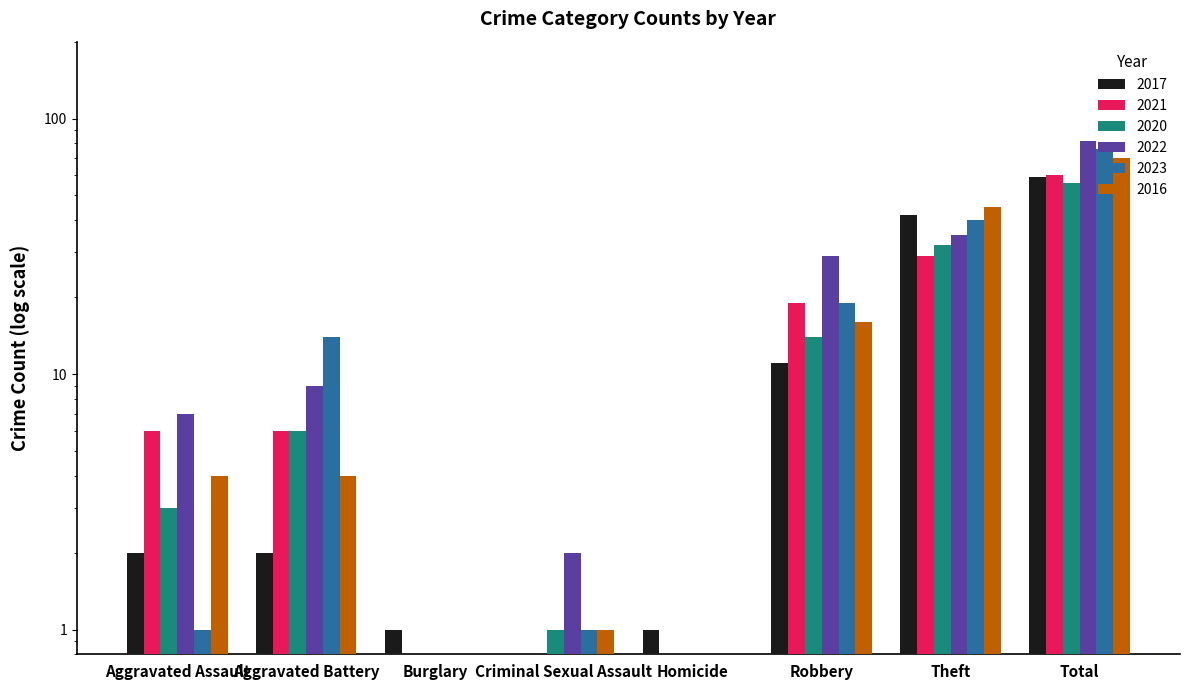

What is the difference between the maximum and minimum values in the 2021 series?

59.5